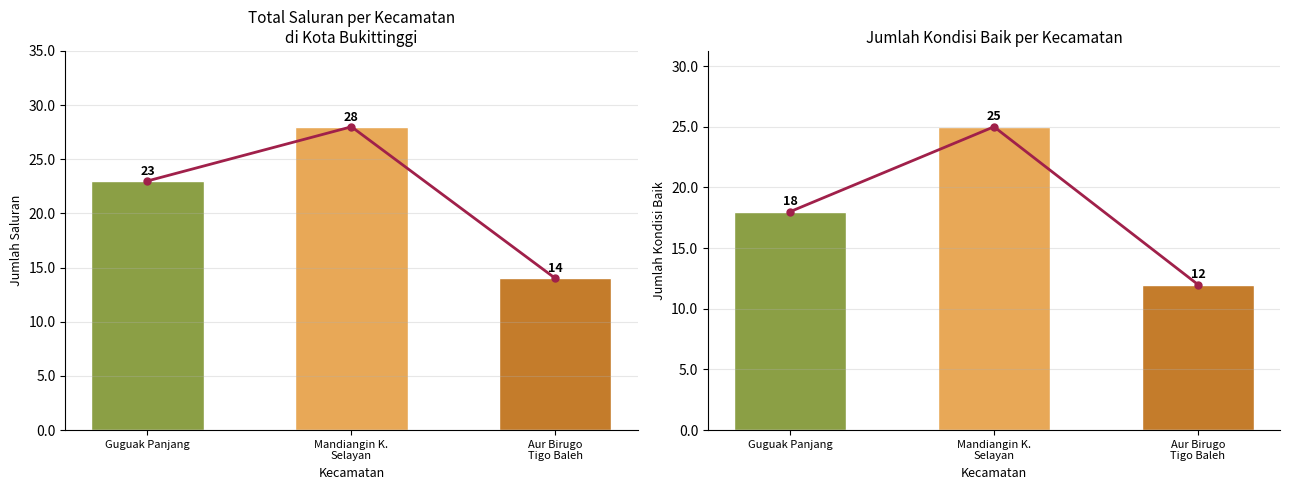

What is the label of the 3rd bar from the right?

Guguak Panjang